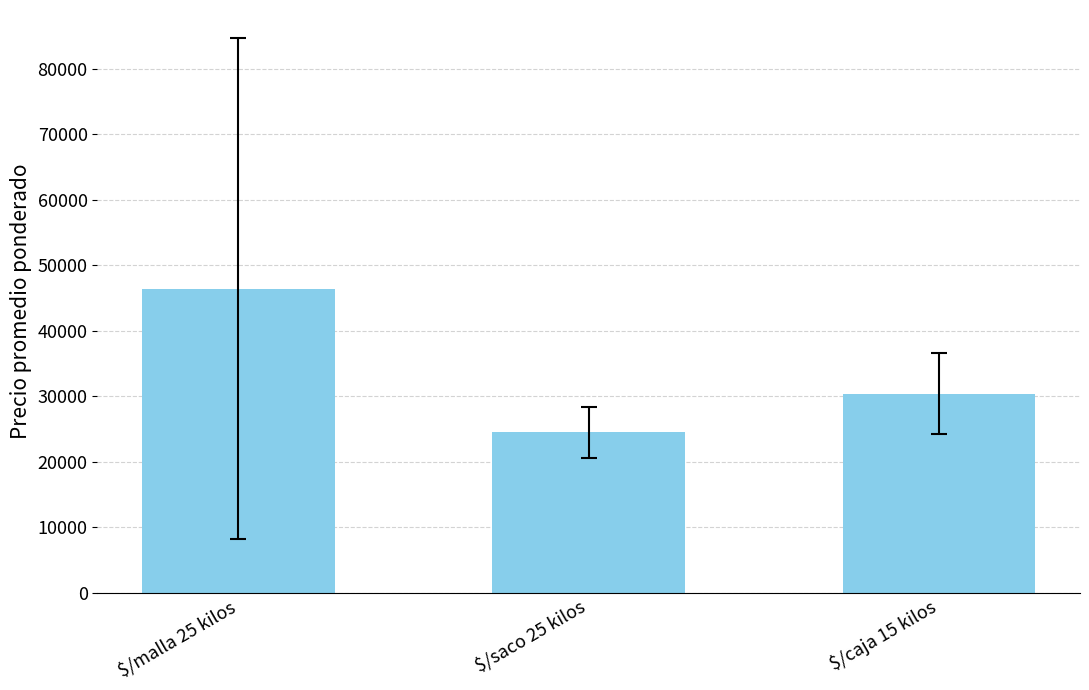

The chart shows a value of 13965.8 at $/caja 15 kilos. True or false?

False